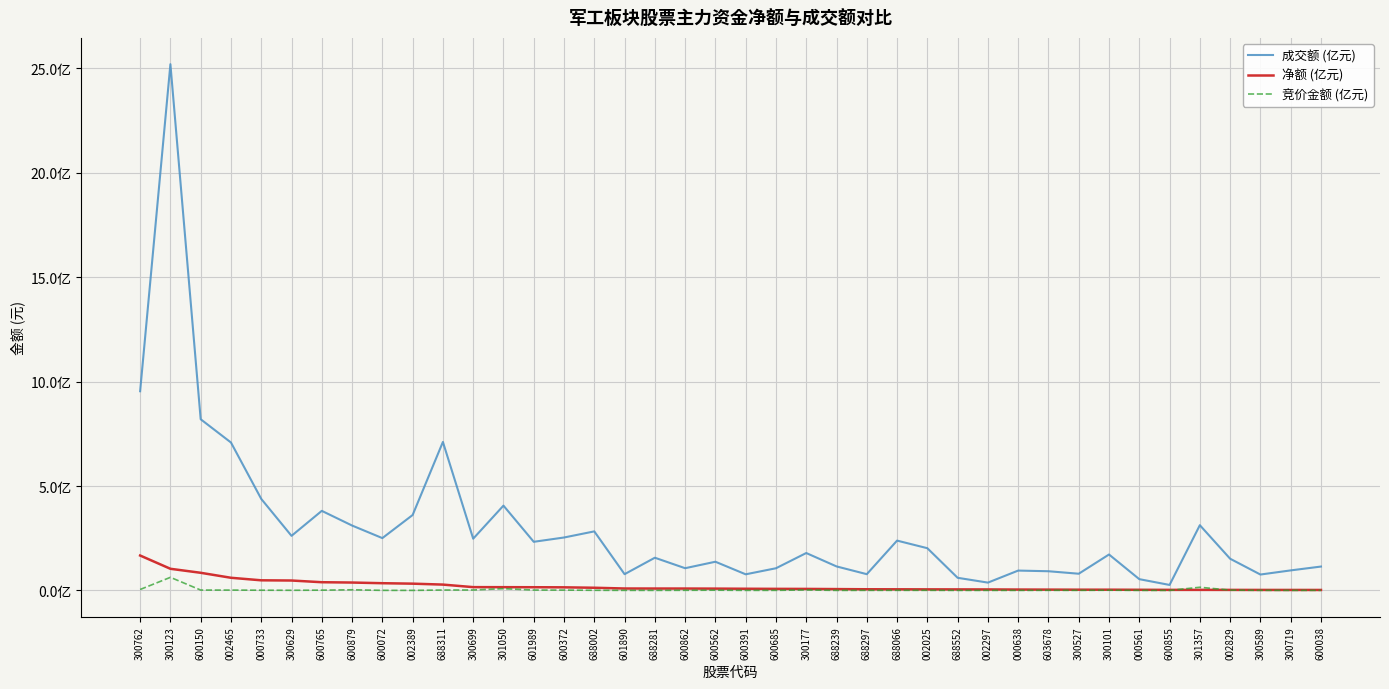

What are all the series names shown in the legend?

成交额 (亿元), 净额 (亿元), 竞价金额 (亿元)